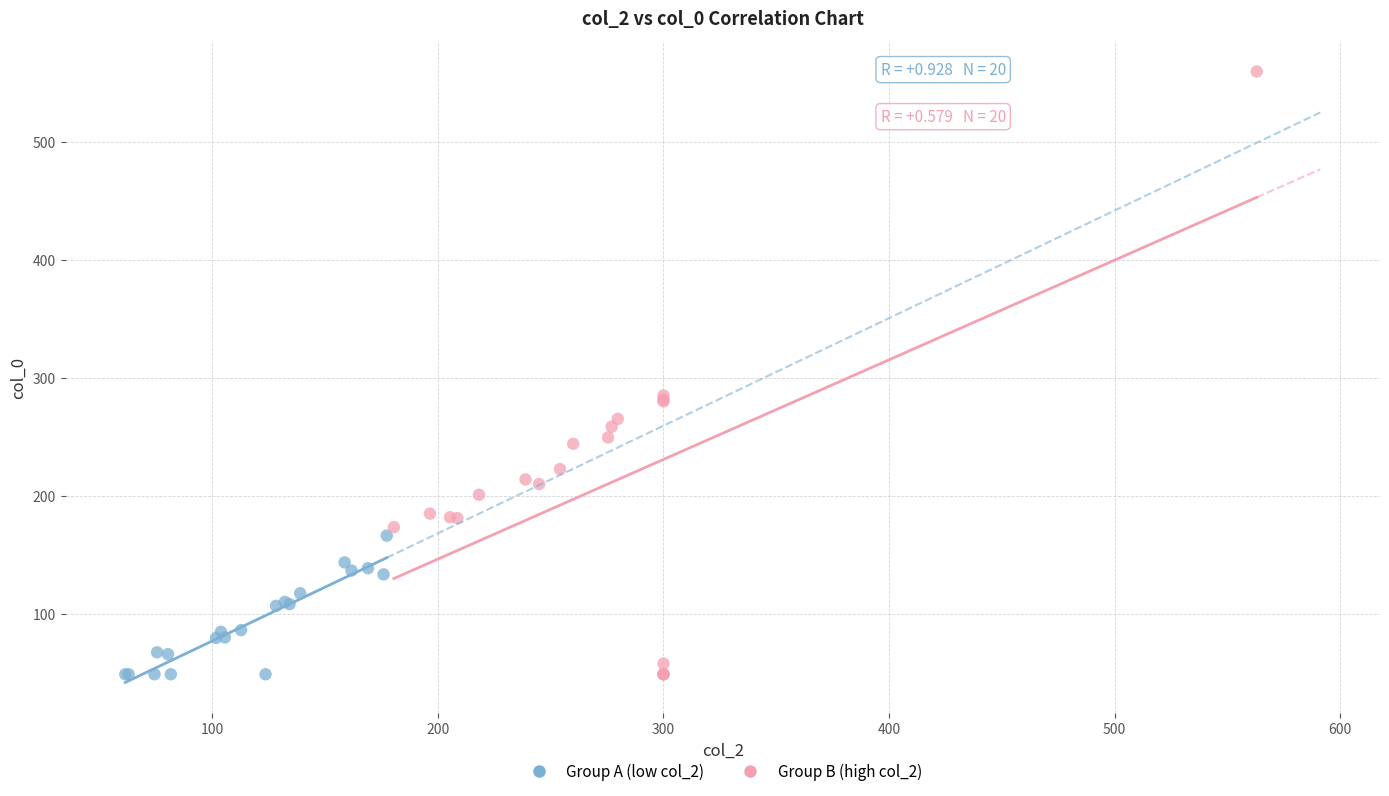

Which series contains the highest Y value?

Group B (high col_2)